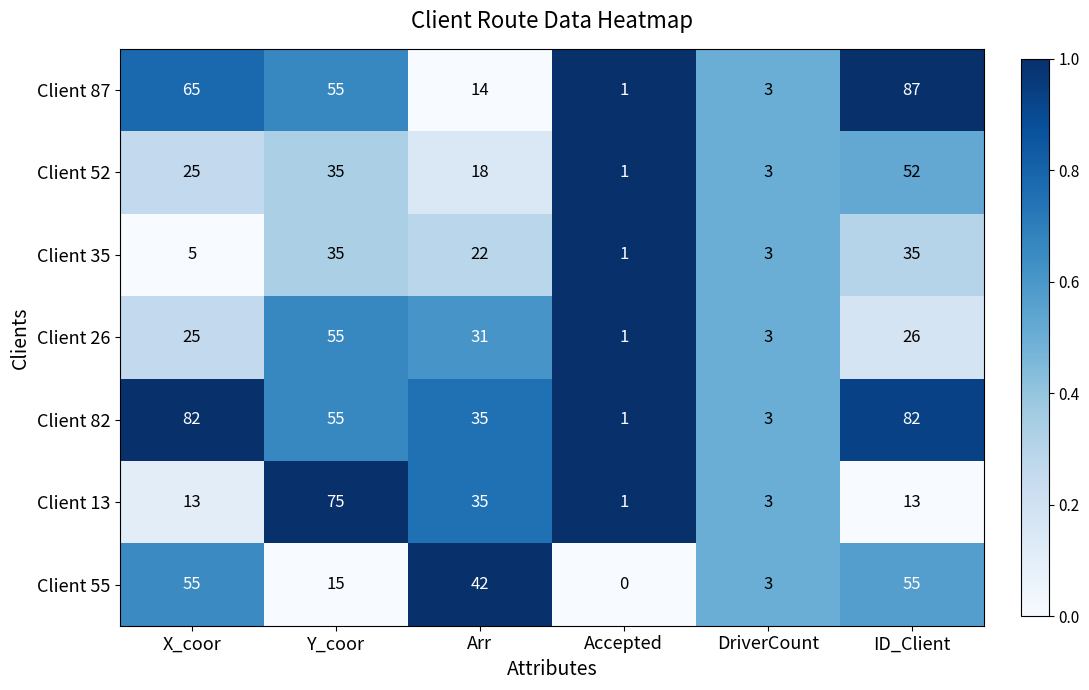

Is it true that Client 87 equals 57 at ID_Client?

False